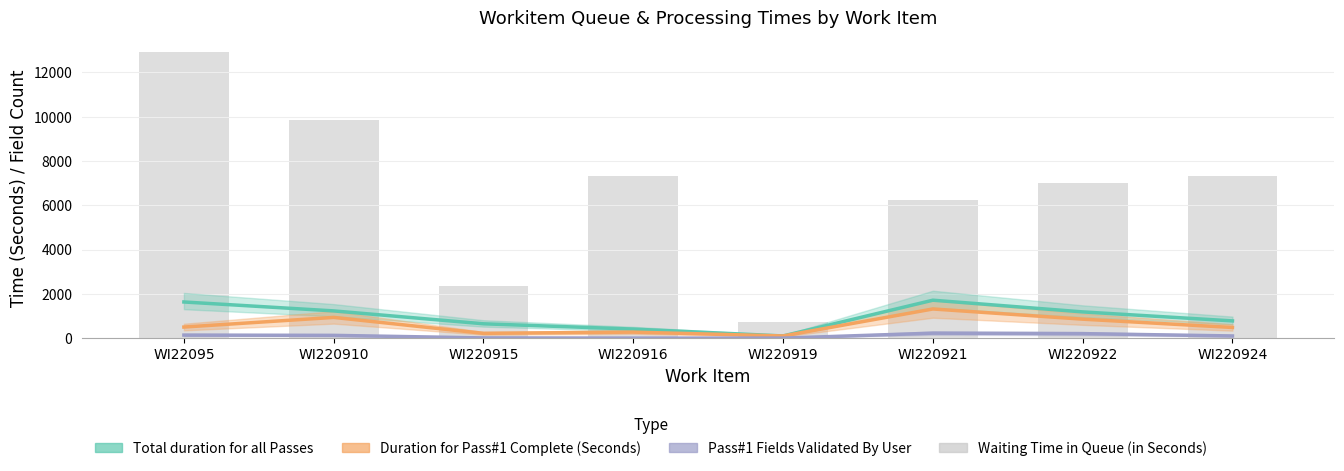

How many values in Pass#1 Fields Validated By User are above zero?

6